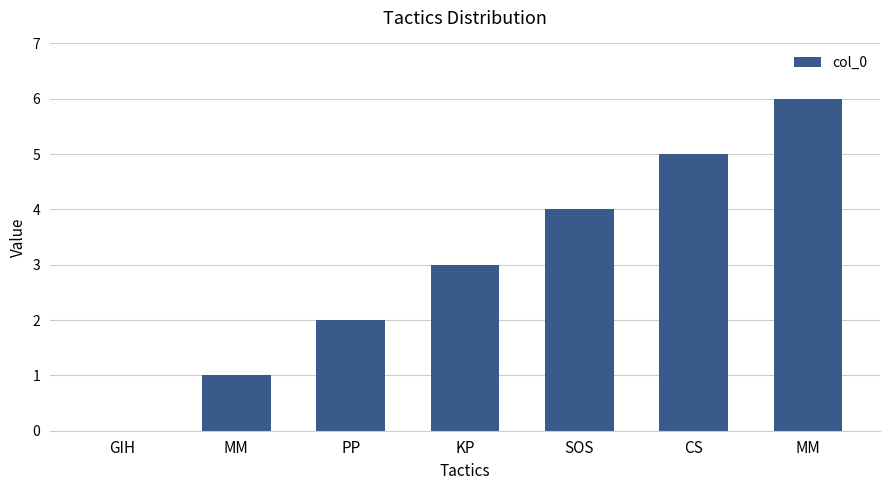

What is the label of the 4th bar from the right?

KP